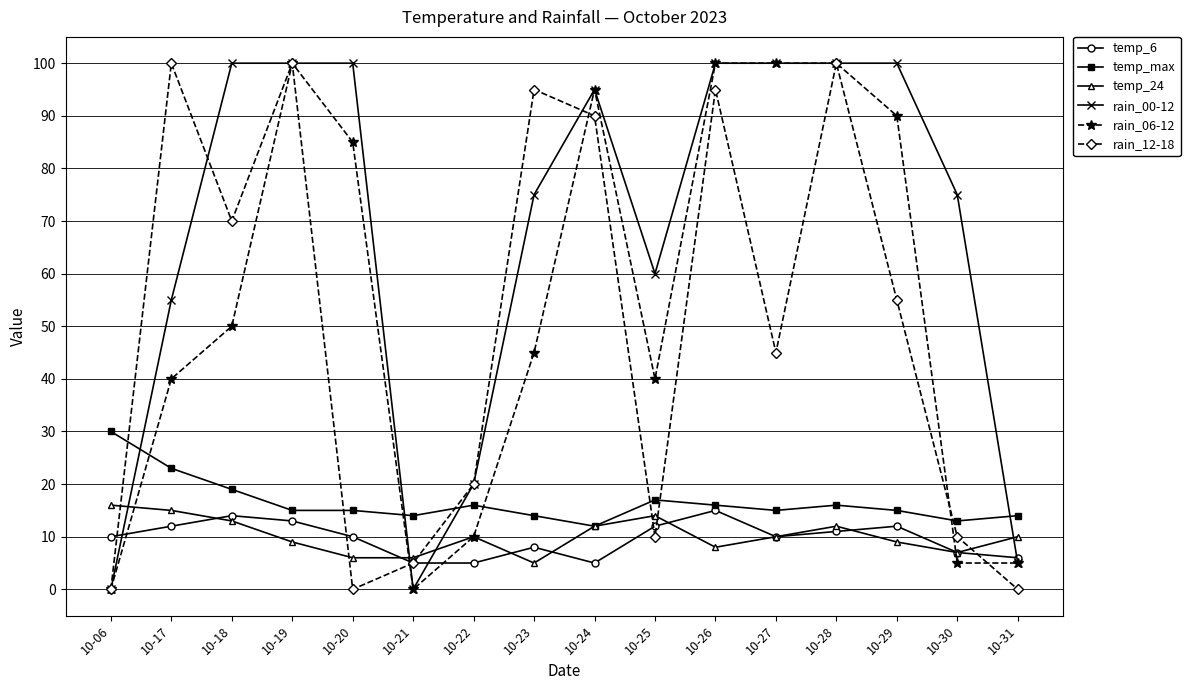

Where does the rain_00-12 series first go above 95?

10-18